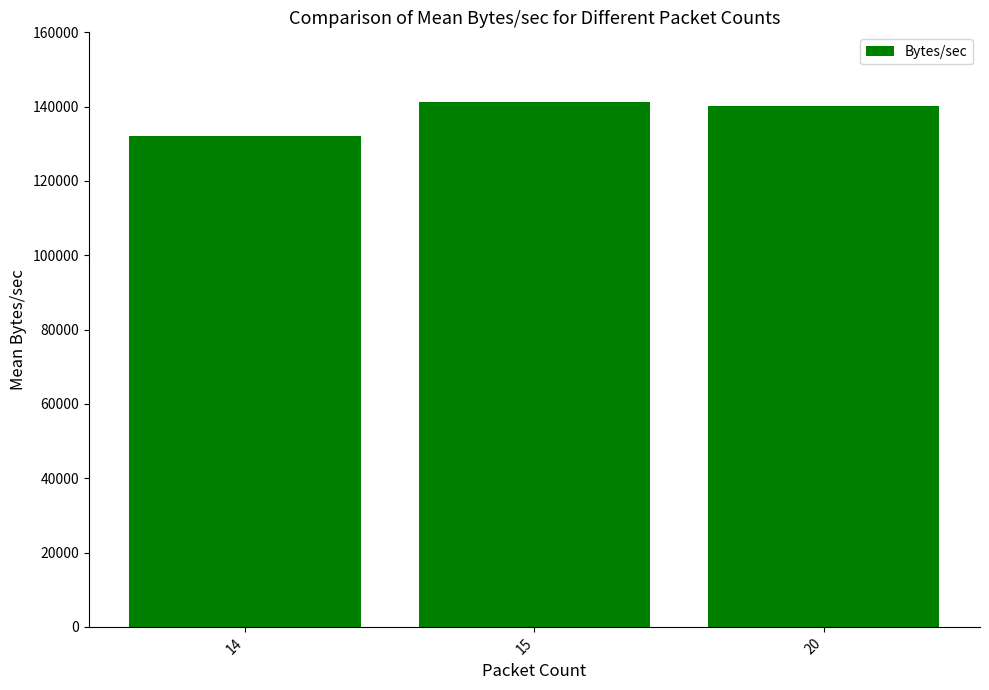

How many values are below 140220?

1